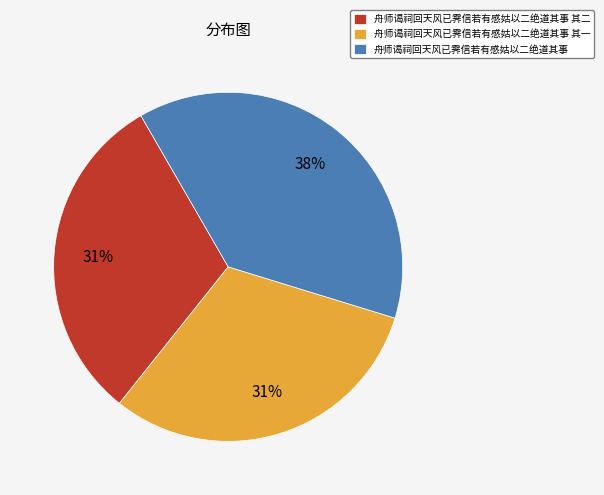

The 舟师谒祠回天风已霁信若有感姑以二绝道其事 slice represents 49% of the pie. True or false?

False